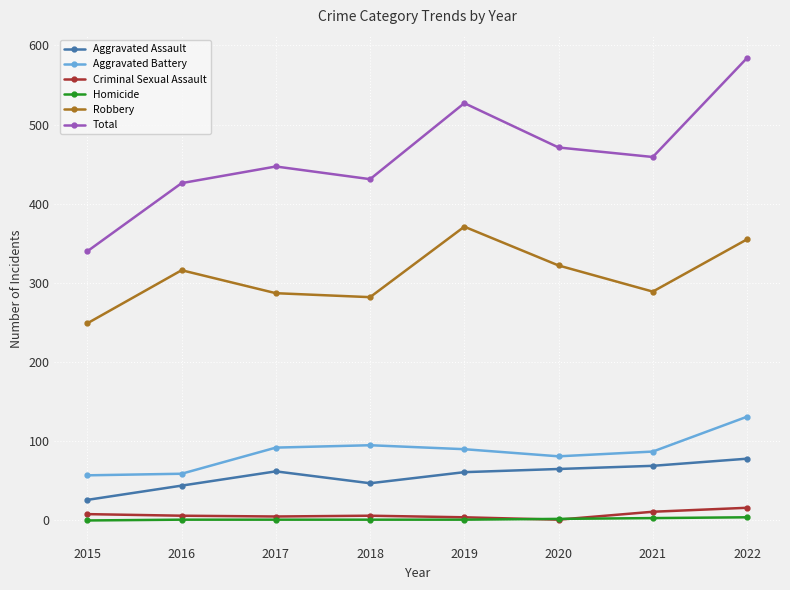

How many interior local valleys does the Robbery series have?

2